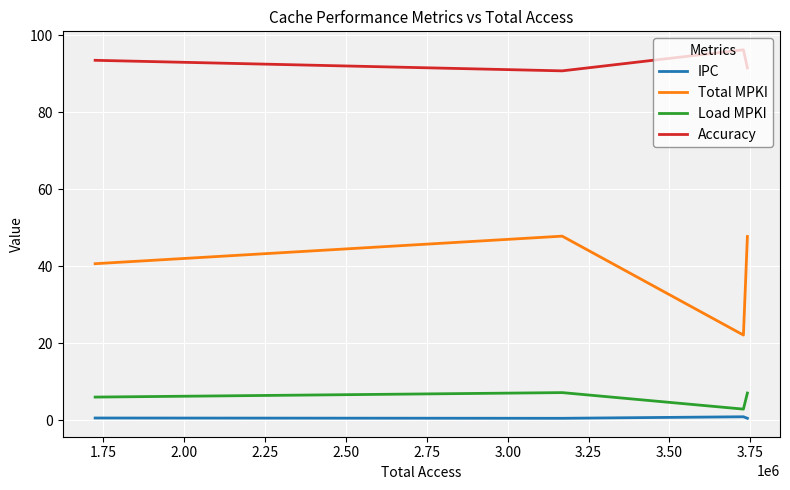

What is the greatest value displayed?

96.2